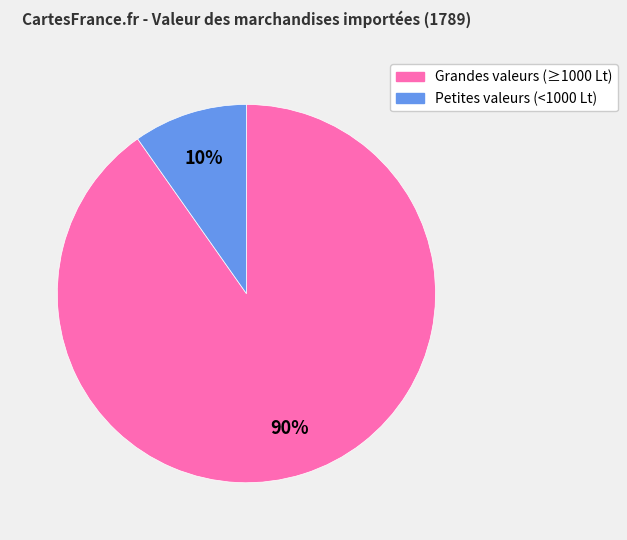

True or false: Grandes valeurs (≥1000 Lt) accounts for 82% of the total.

False